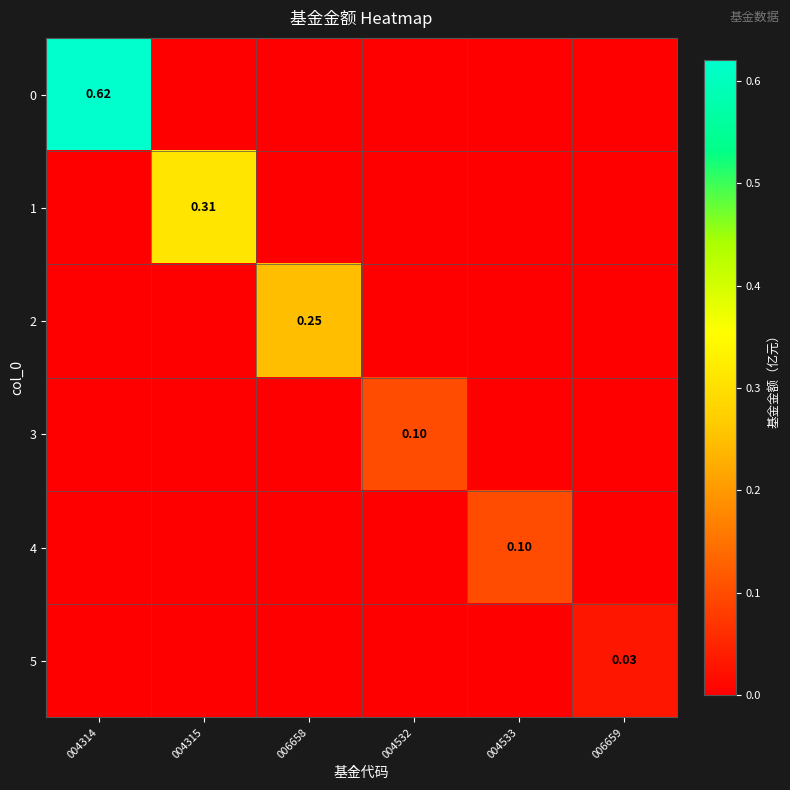

Which series changed the most between 006658 and 004533?

2